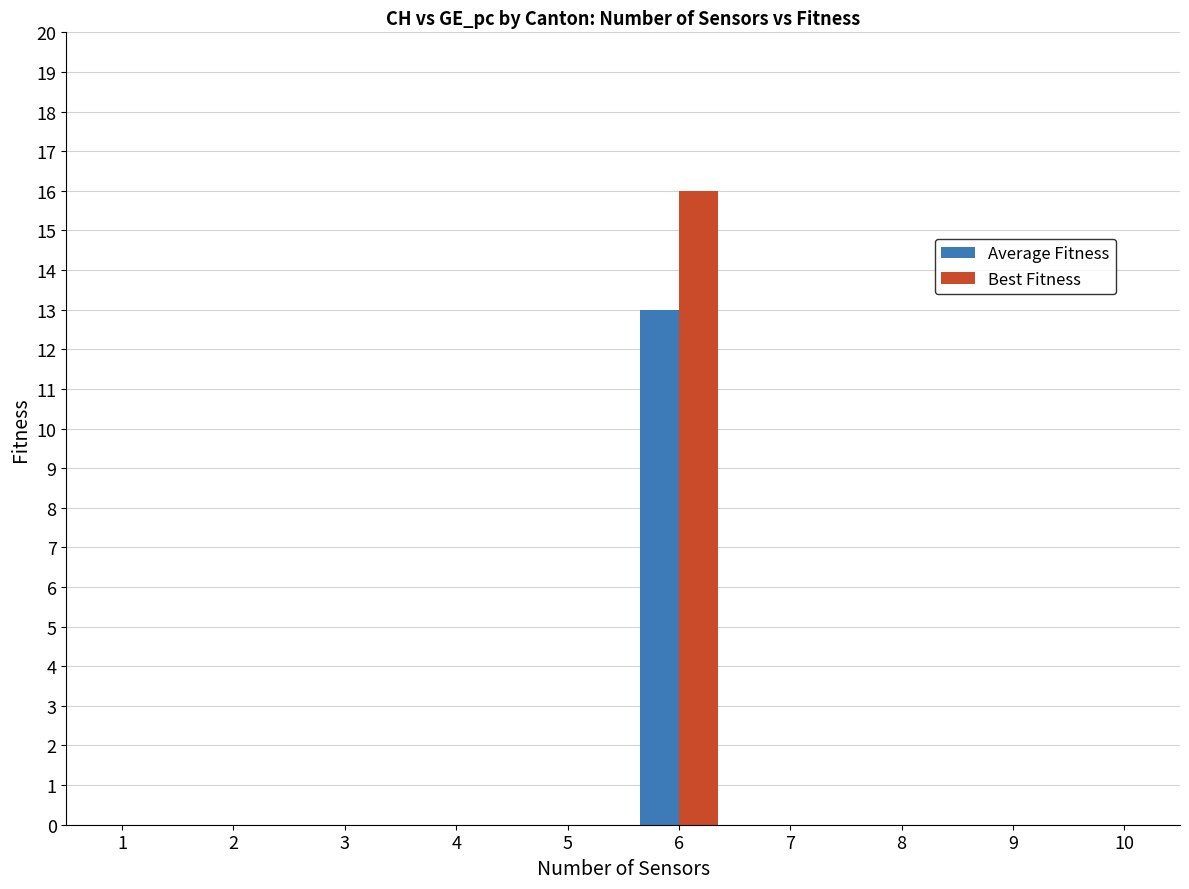

Reading left to right, what are all the values shown in this chart?

Average Fitness: 1=0	2=0	3=0	4=0	5=0	6=13	7=0	8=0	9=0	10=0
Best Fitness: 1=0	2=0	3=0	4=0	5=0	6=16	7=0	8=0	9=0	10=0